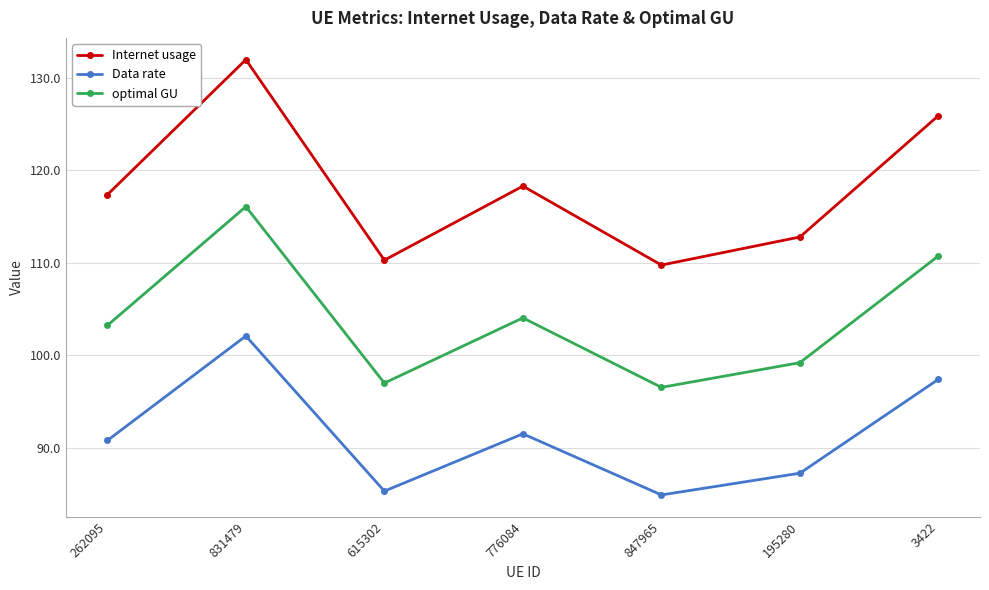

What is the lowest value of the Data rate series?

84.9